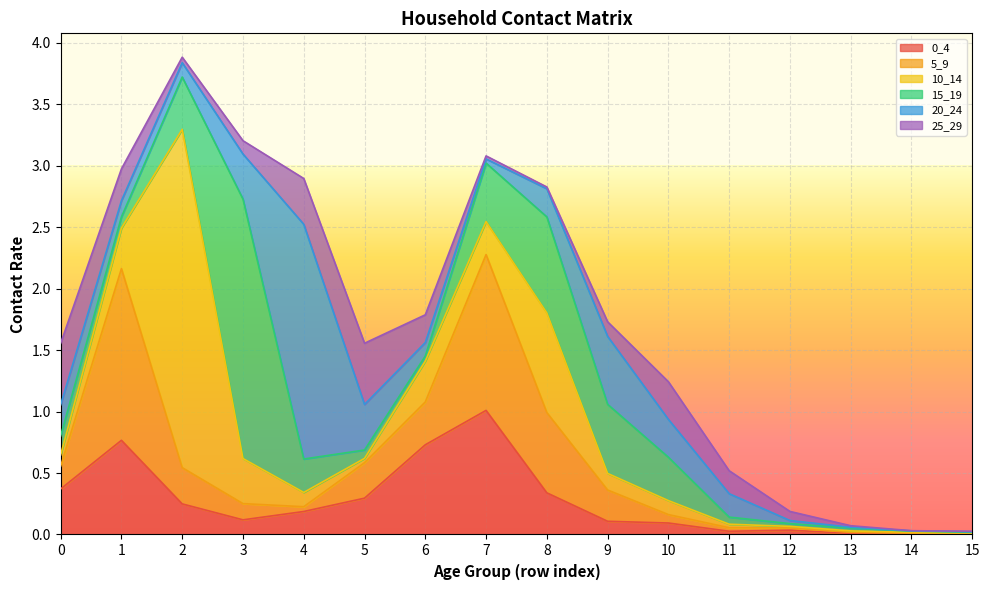

What value does the 0_4 series have at 3?

0.1